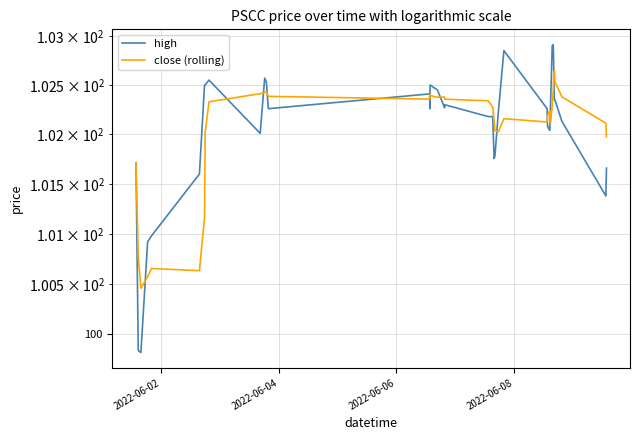

What is the sum of all close (rolling) values?

4081.4